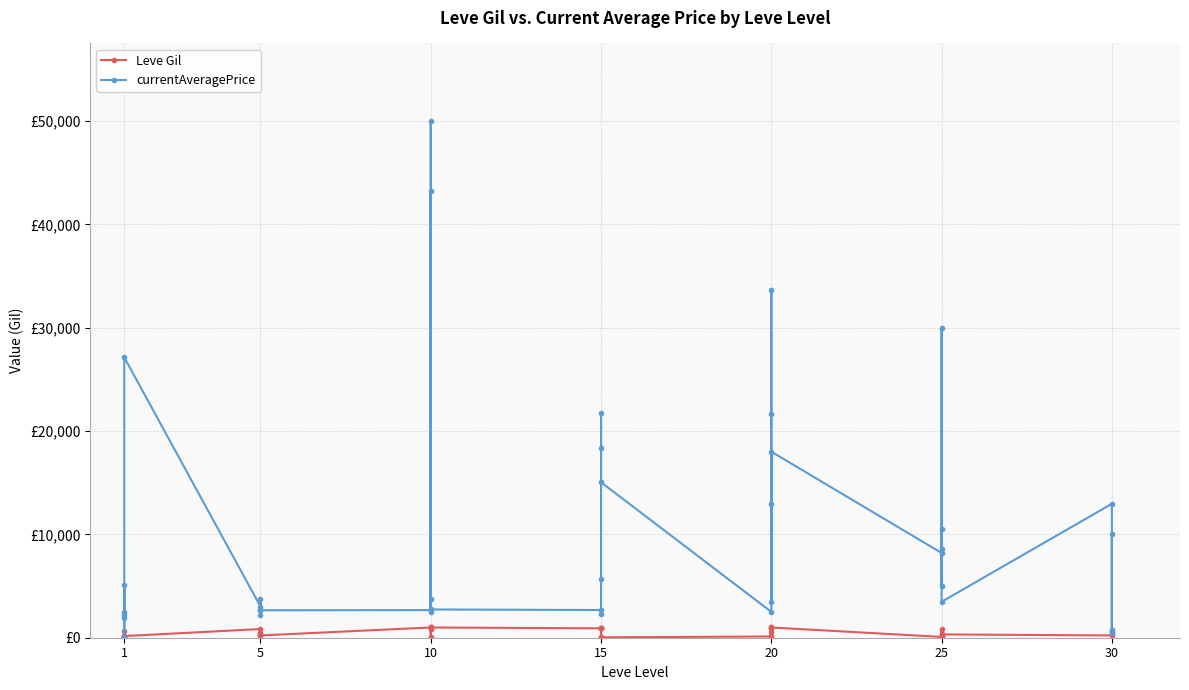

In currentAveragePrice, how many points are higher than both neighbors (excluding endpoints)?

12